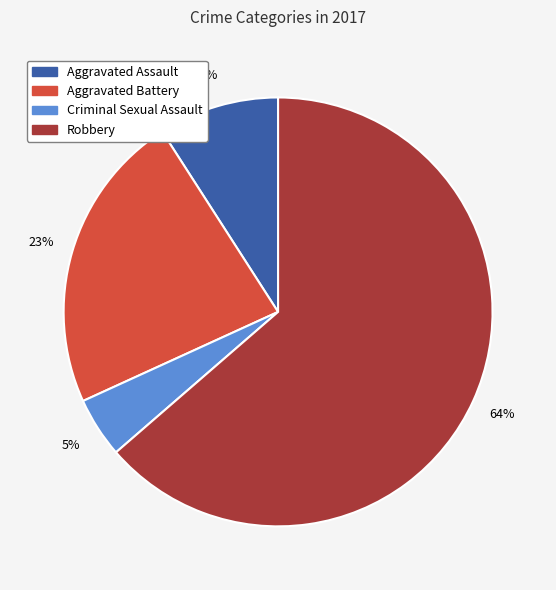

What percentage is the Criminal Sexual Assault slice, to the nearest percent?

5%